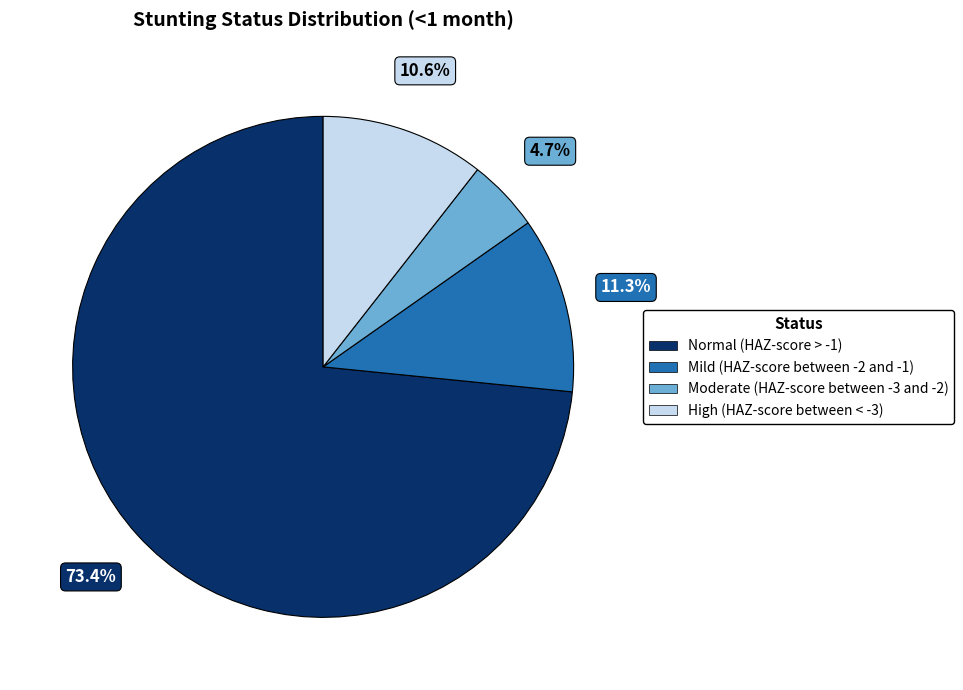

Combined, do Moderate (HAZ-score between -3 and -2) and High (HAZ-score between < -3) account for over 50%?

No